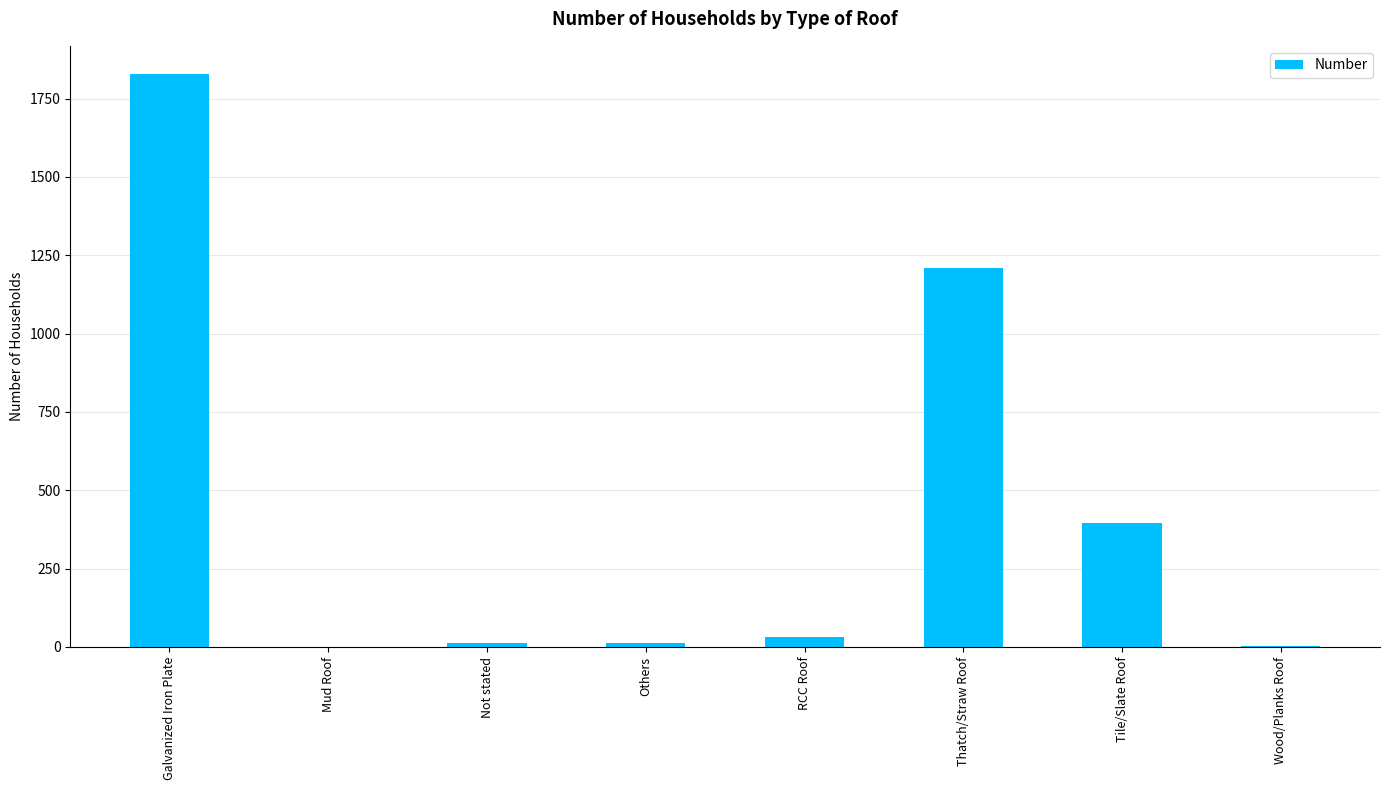

Where is the data nearest to the value 913?

Thatch/Straw Roof